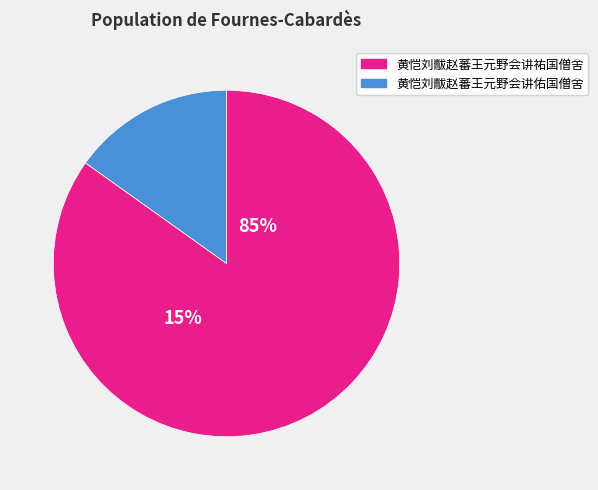

To the nearest percent, what portion does 黄恺刘黻赵蕃王元野会讲祐国僧舍 represent?

85%